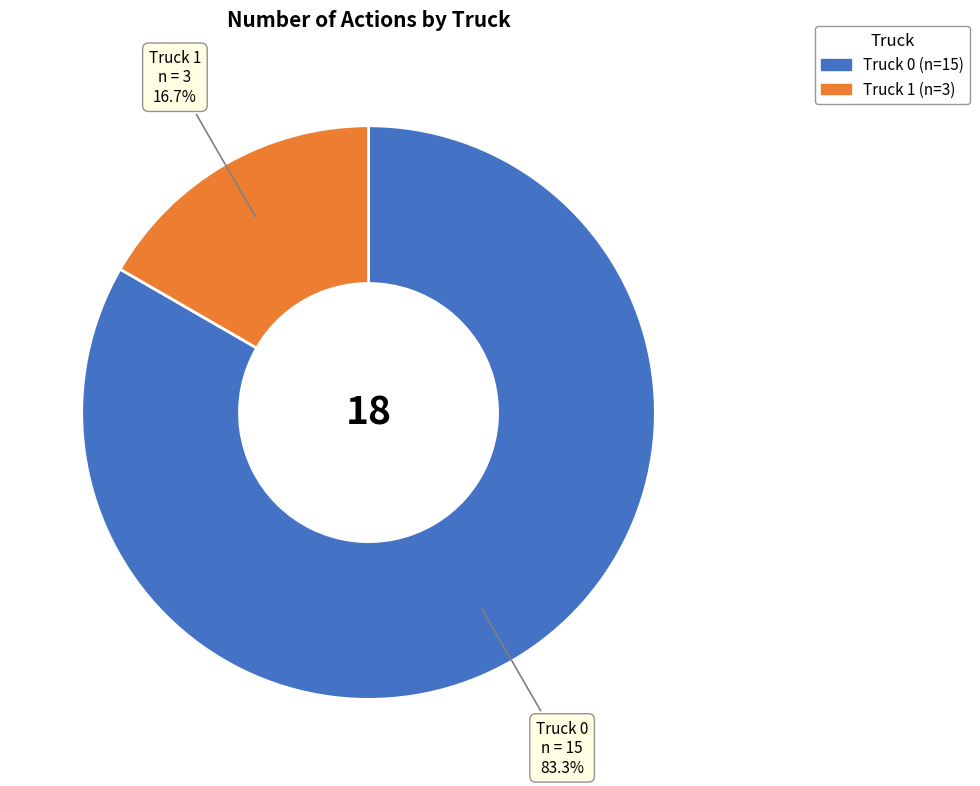

Which category has the smallest portion of the pie?

Truck 1